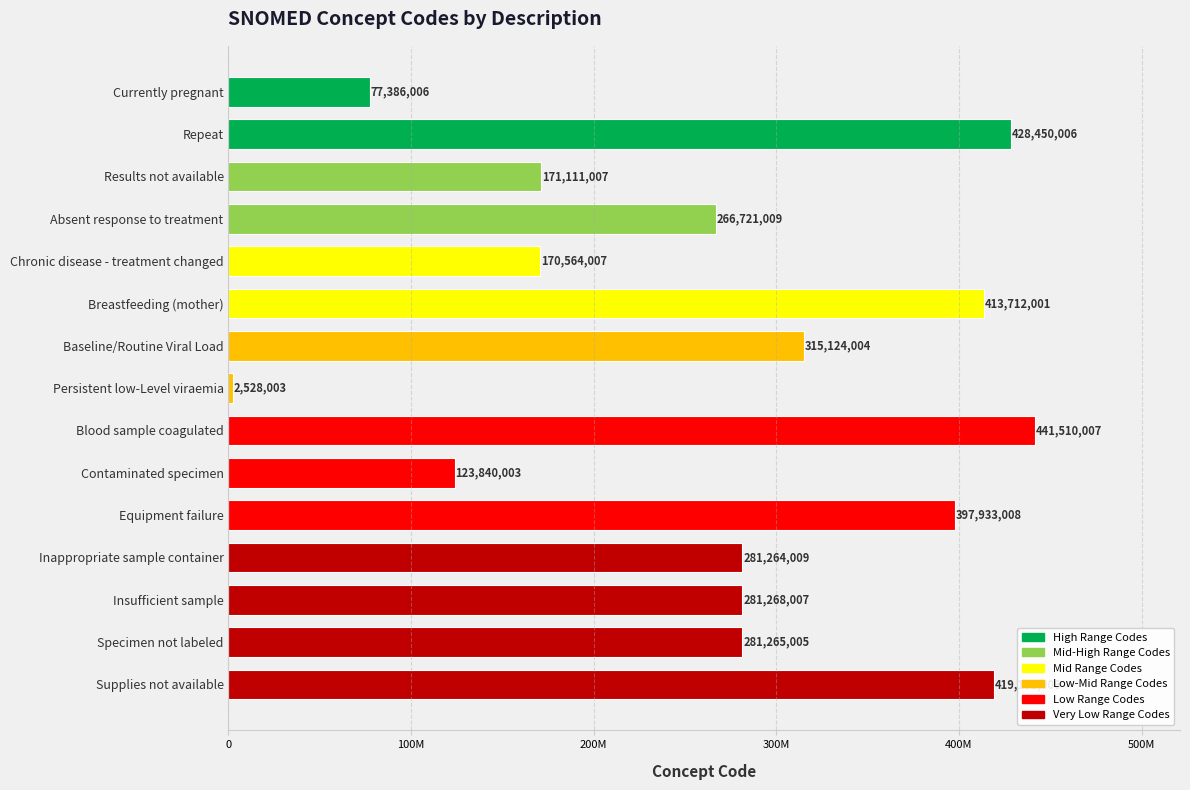

List the labels in order of value, largest first.

Blood sample coagulated, Repeat, Supplies not available, Breastfeeding (mother), Equipment failure, Baseline/Routine Viral Load, Insufficient sample, Specimen not labeled, Inappropriate sample container, Absent response to treatment, Results not available, Chronic disease - treatment changed, Contaminated specimen, Currently pregnant, Persistent low-Level viraemia